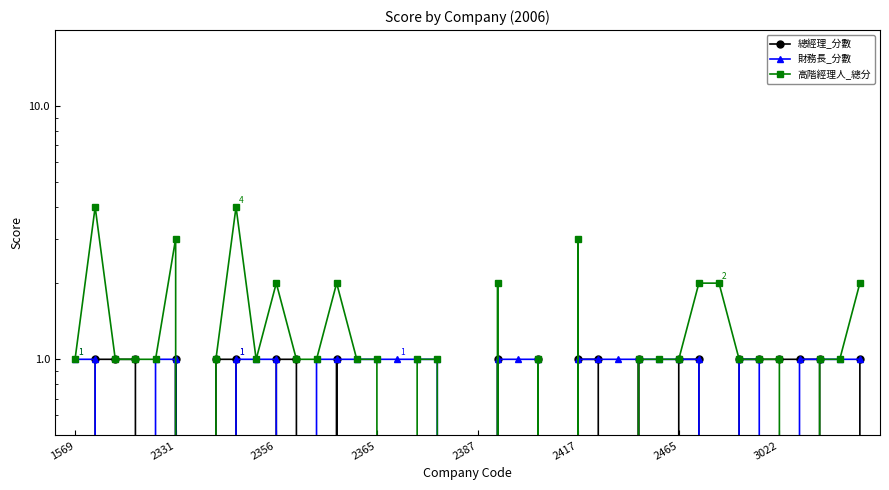

Between which two adjacent categories do 高階經理人_總分 and 總經理_分數 first intersect?

25 and 26